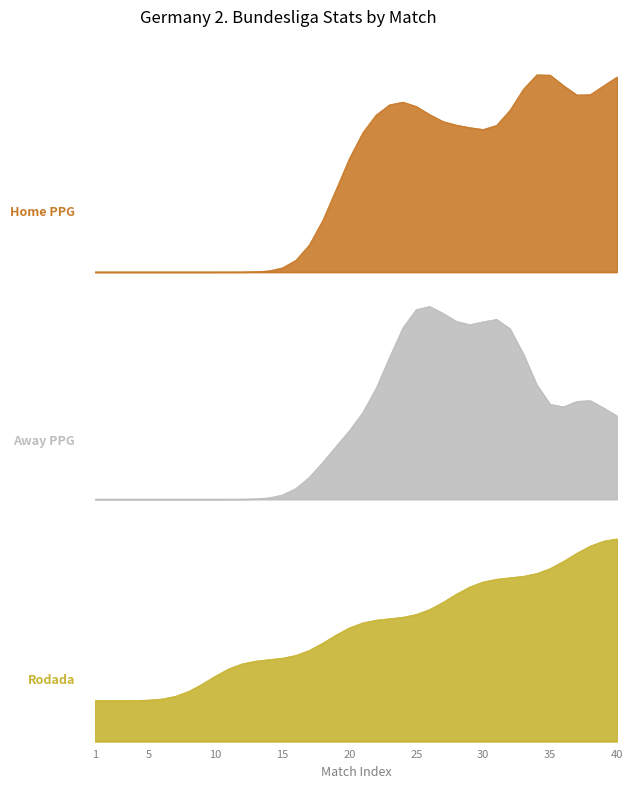

How many values in the Rodada series are below 3?

18